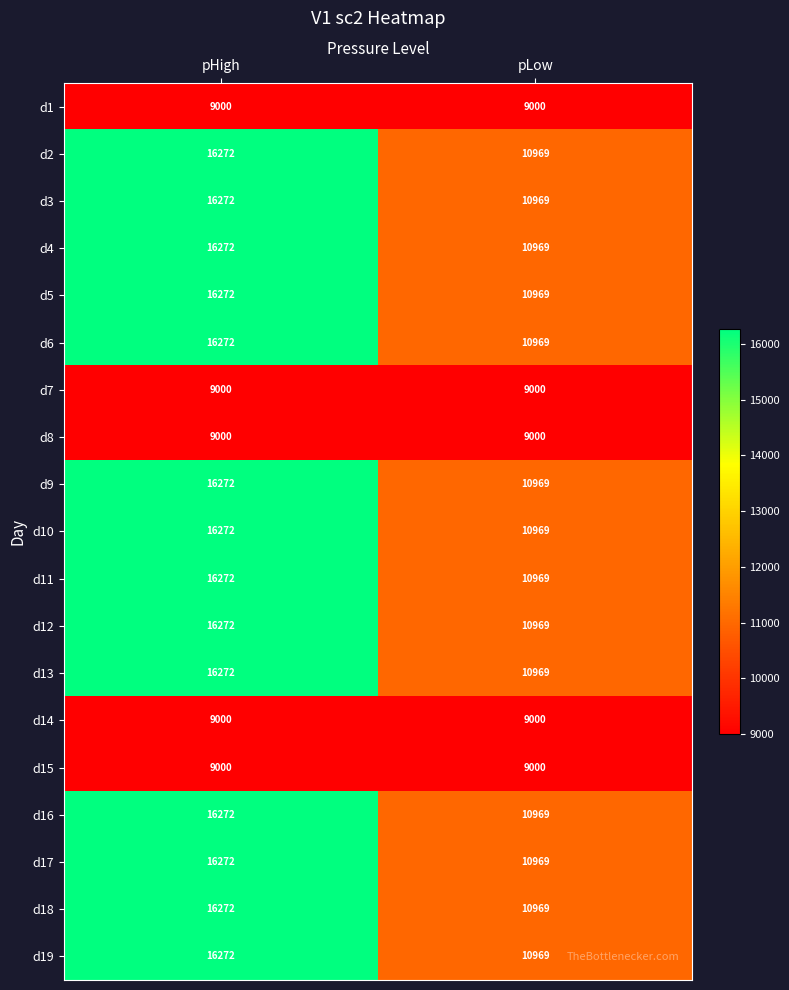

Is it true that d7 equals 3555 at pHigh?

False